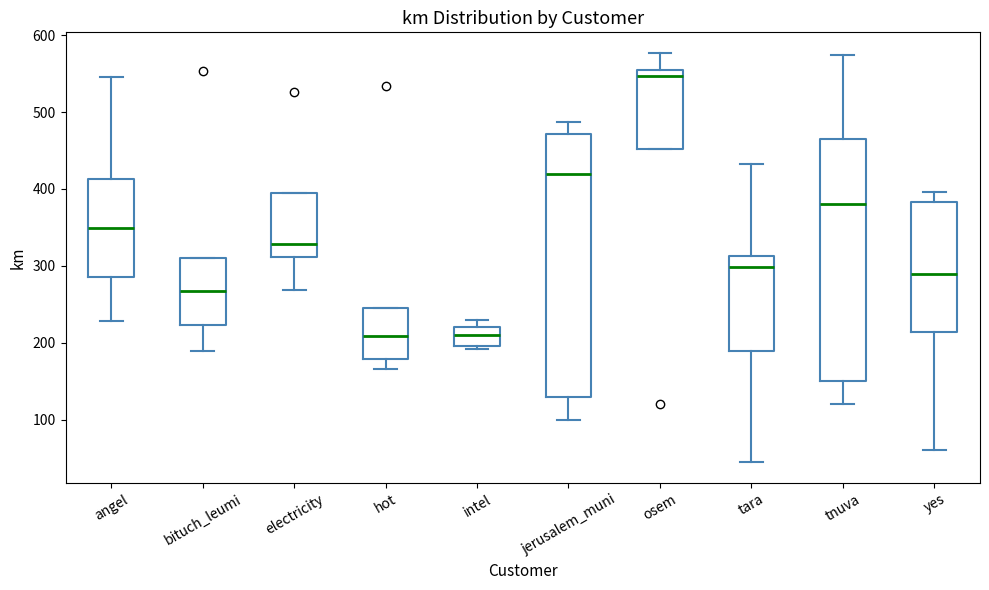

Reading left to right, read every box against the y-axis: the position of its median line, the range the box covers, and the ends of its whiskers. The values are not printed on the chart, so give them approximately, as read against the axis.

angel: median 350, box 290 to 410, whiskers 230 to 540
bituch_leumi: median 270, box 220 to 310, whiskers 190 to 310
electricity: median 330, box 310 to 390, whiskers 270 to 390
hot: median 210, box 180 to 250, whiskers 170 to 250
intel: median 210, box 200 to 220, whiskers 190 to 230
jerusalem_muni: median 420, box 130 to 470, whiskers 100 to 490
osem: median 550, box 450 to 560, whiskers 450 to 580
tara: median 300, box 190 to 310, whiskers 40 to 430
tnuva: median 380, box 150 to 470, whiskers 120 to 570
yes: median 290, box 210 to 380, whiskers 60 to 400